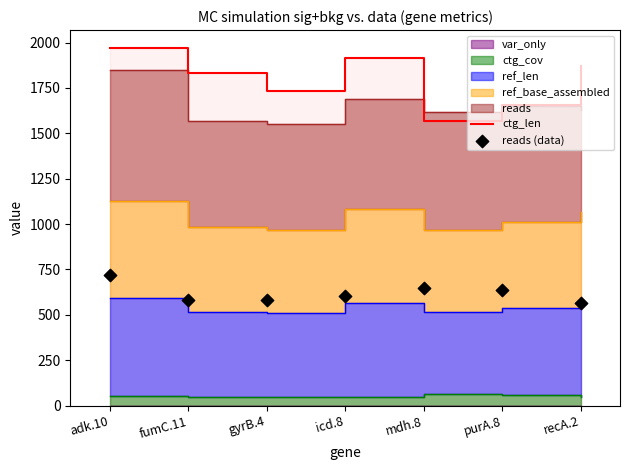

What is the total value across all series at recA.2?

2433